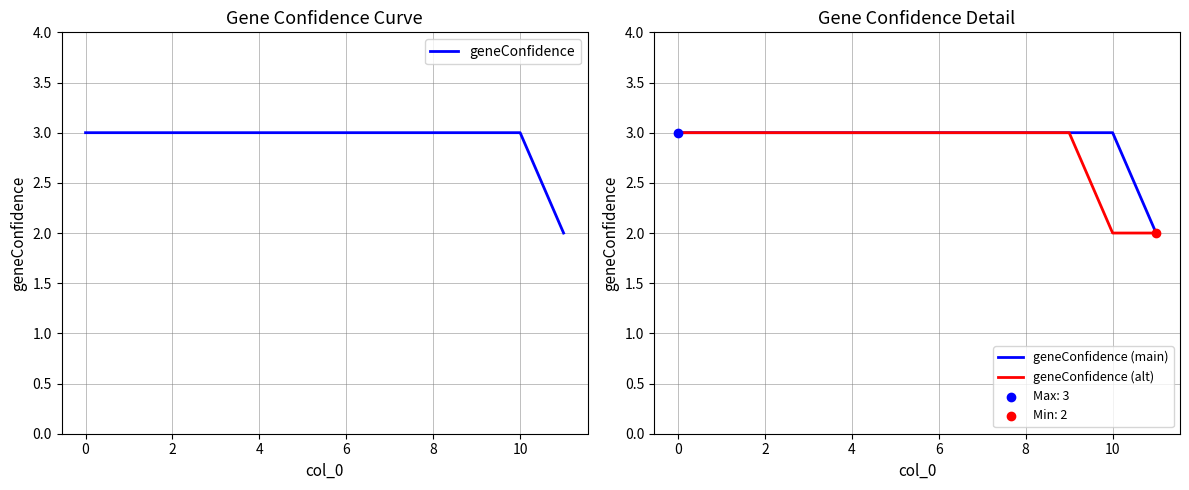

The geneConfidence (alt) series shows 4 at 8. True or false?

False